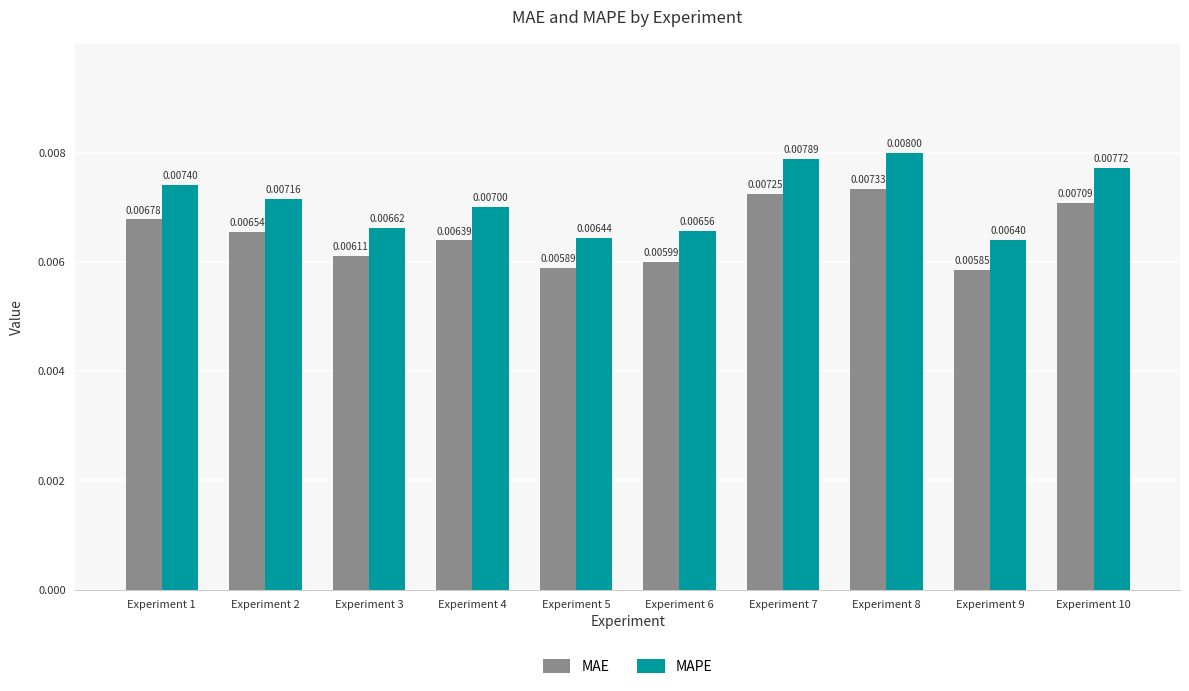

Rank the series by their maximum value, from lowest to highest.

MAE, MAPE